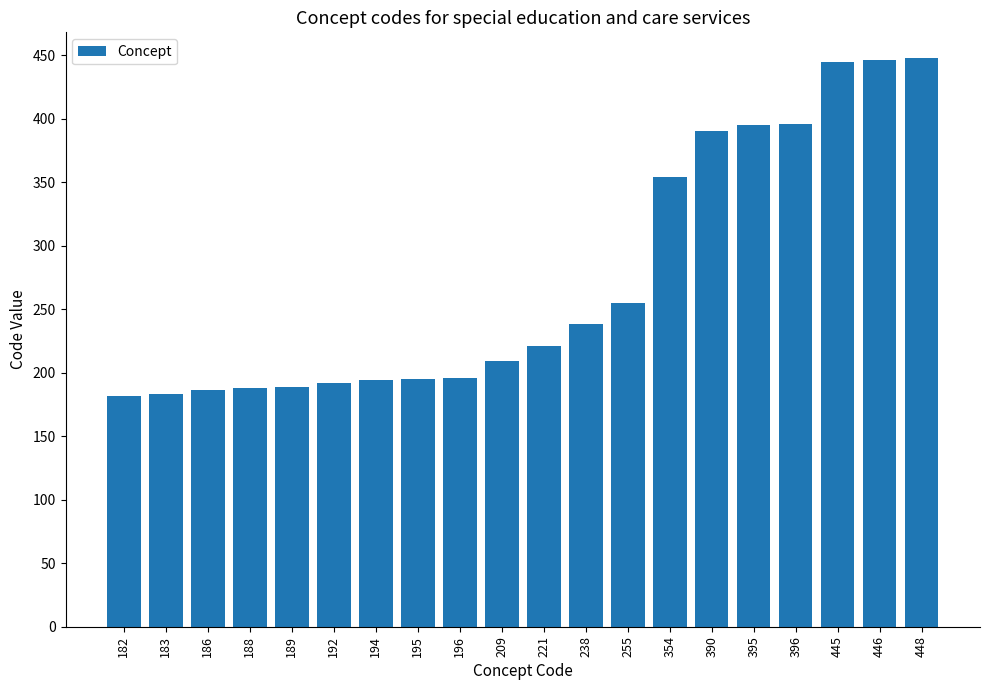

Is it true that the value at 395 is 395?

True